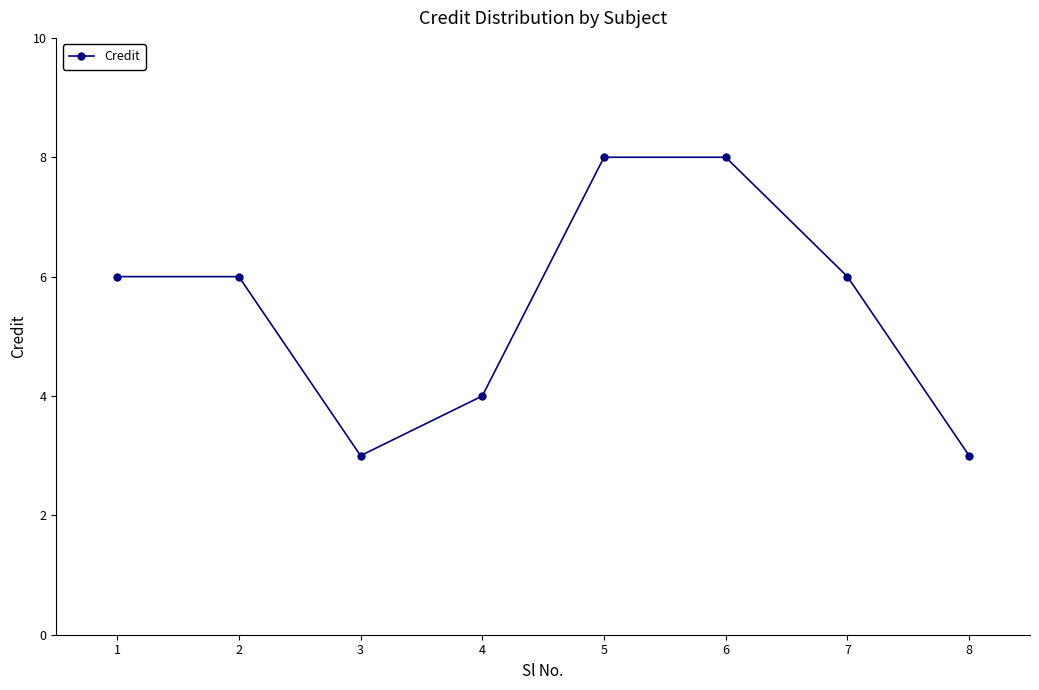

What is the sum of all values?

44